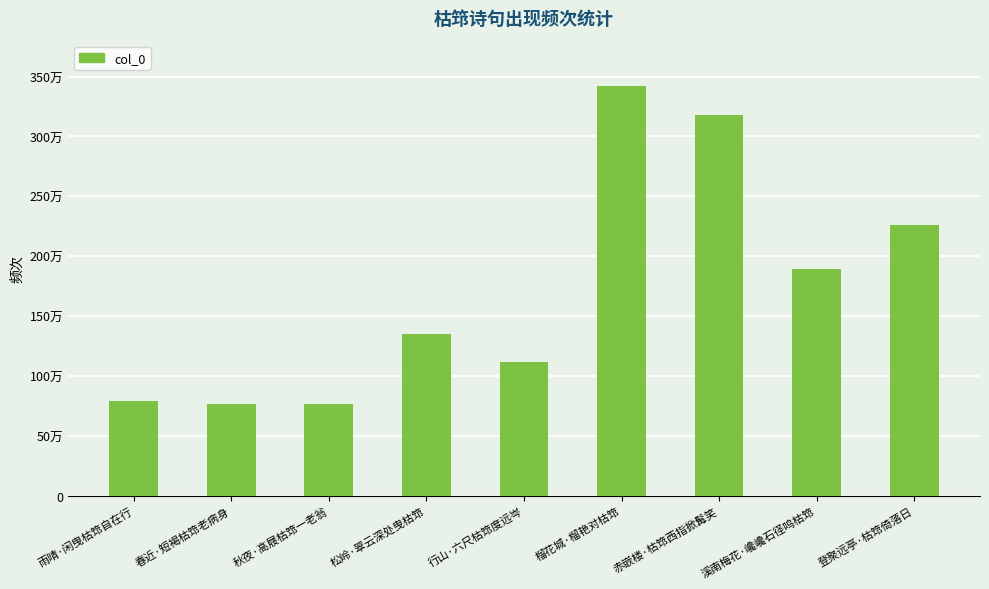

Which has a higher value, 春近·短褐枯筇老病身 or 溪南梅花·巉巉石径鸣枯筇?

溪南梅花·巉巉石径鸣枯筇